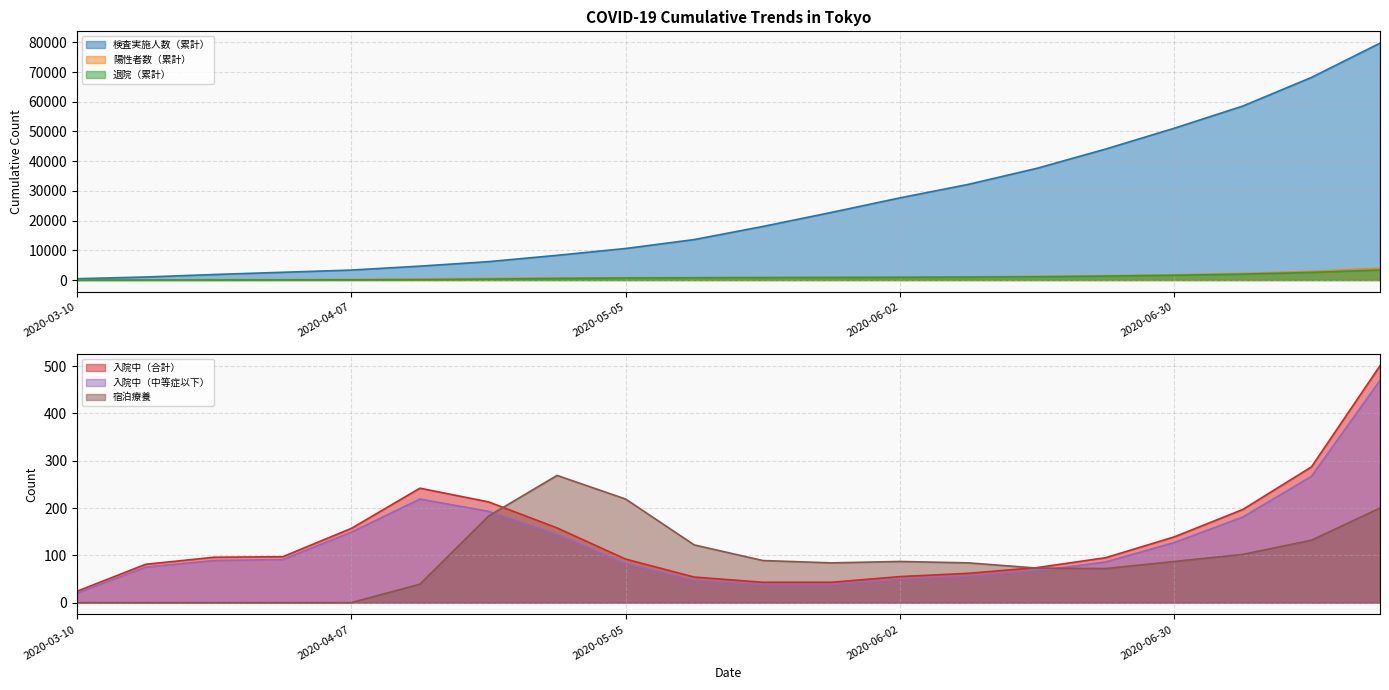

Reading left to right, list all the values displayed in this chart.

検査実施人数（累計）: 444	1024	1863	2614	3357	4684	6193	8320	10620	13626	18032	22764	27664	32217	37626	44097	51099	58576	68196	79729
陽性者数（累計）: 25	86	118	148	229	403	551	721	802	843	886	934	1006	1095	1232	1473	1798	2239	2916	3961
退院（累計）: 1	3	16	40	60	107	302	521	680	757	810	851	904	985	1103	1323	1598	1980	2555	3373
入院中（合計）: 24	81	96	97	157	242	213	158	92	54	43	43	55	62	74	95	139	197	287	501
入院中（中等症以下）: 20	75	89	91	149	219	193	144	82	47	38	38	49	56	67	86	127	181	267	470
宿泊療養: 0	0	0	0	0	39	183	269	219	122	89	84	87	84	73	72	87	102	132	200